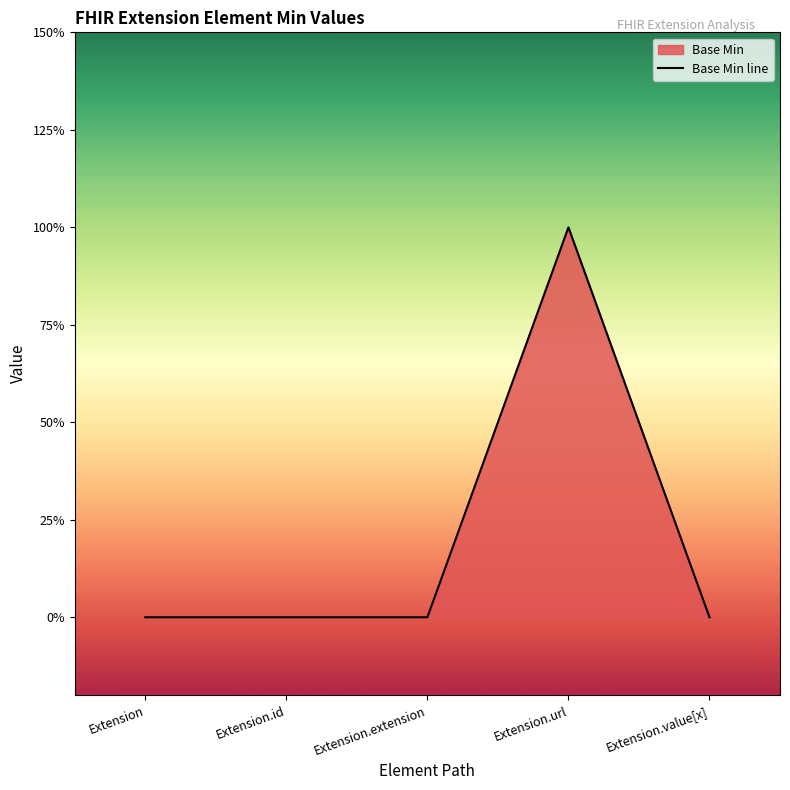

How many series are shown in this chart?

1